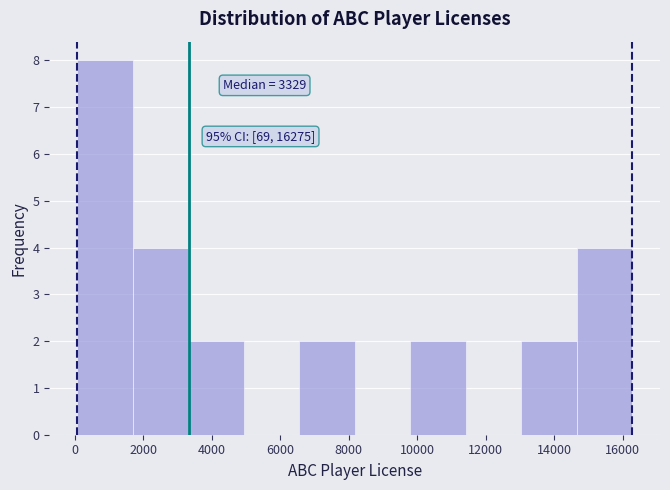

Which range on the x-axis has the tallest bar?

0 to 1600